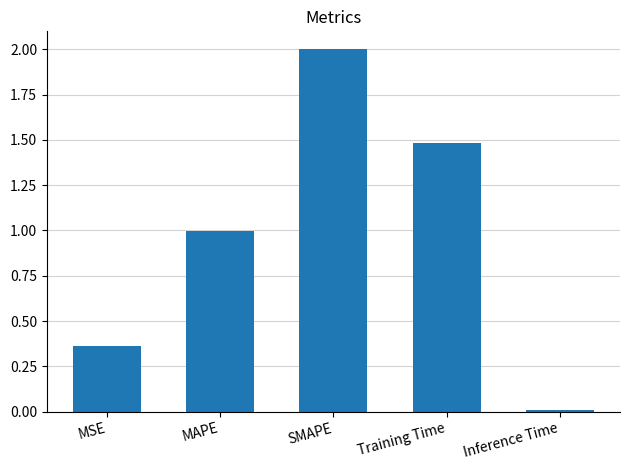

What is the change in value from SMAPE to Training Time?

-0.5